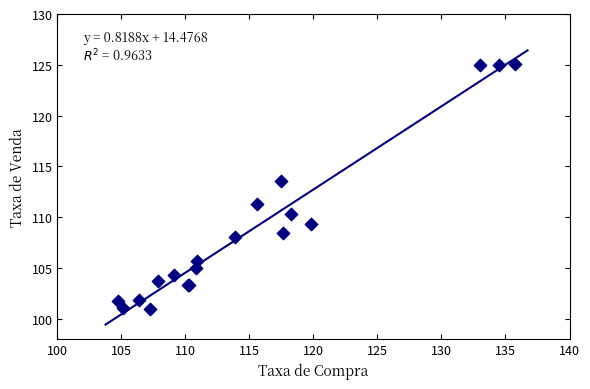

What Y value in the scatter plot is closest to 113?

113.6